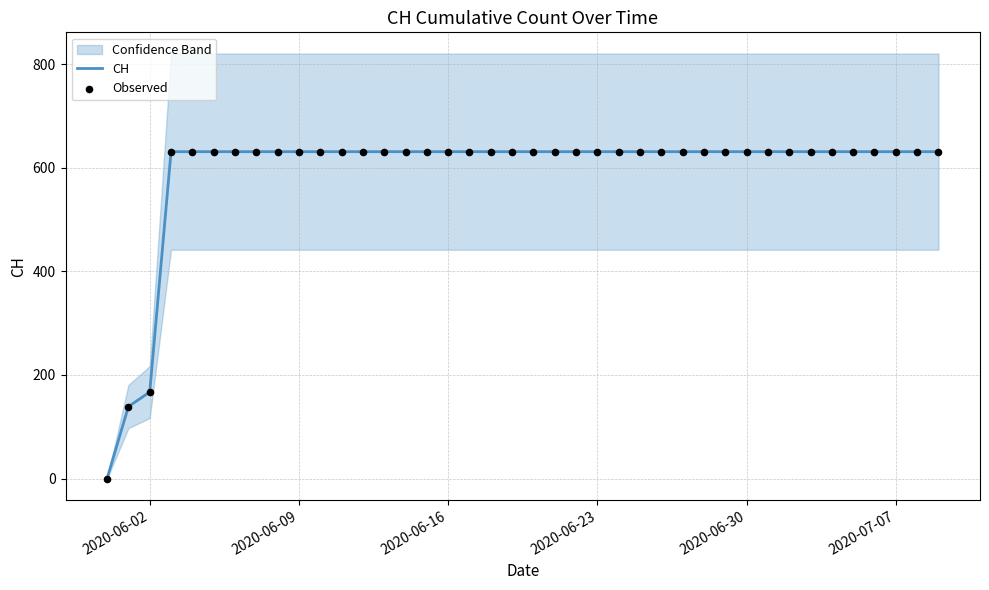

Which series reaches the maximum Y coordinate?

CH